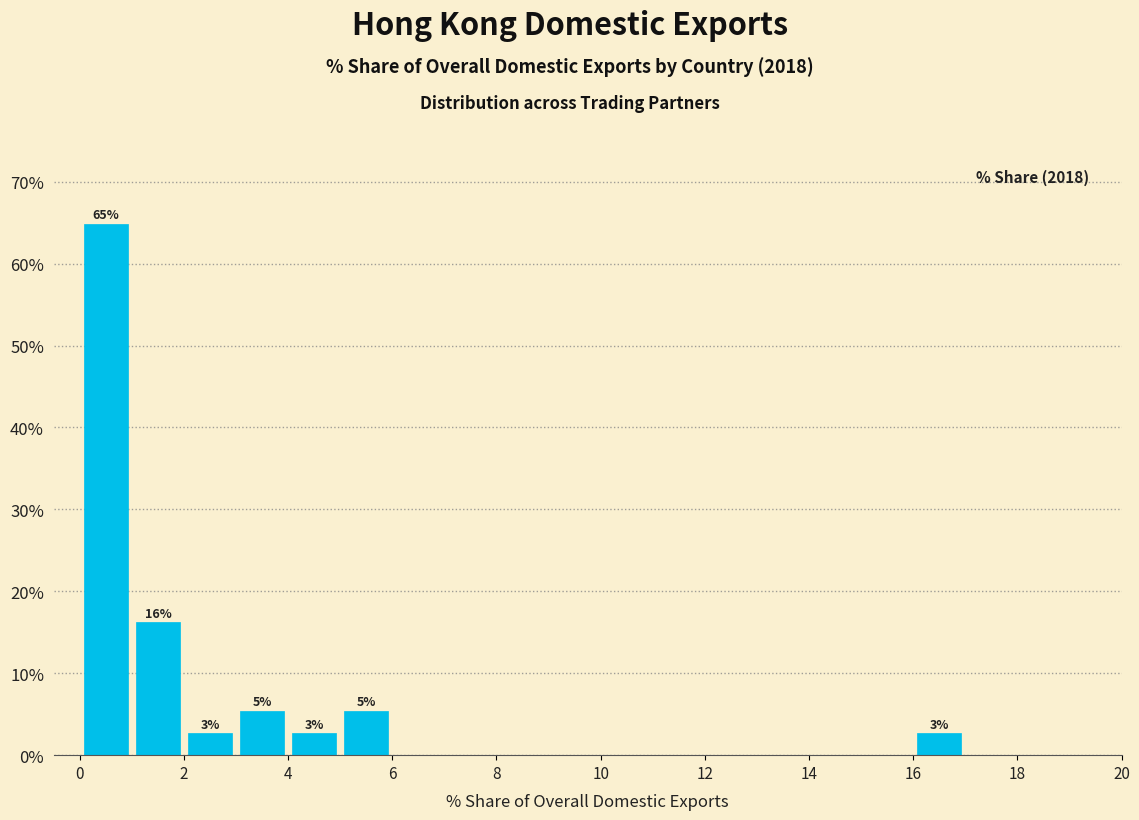

Which range on the x-axis has the tallest bar?

0 to 1